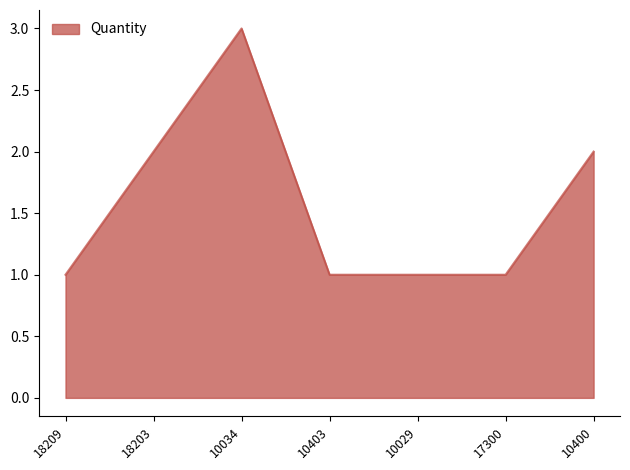

Reading left to right, what are all the values shown in this chart?

1	2	3	1	1	1	2